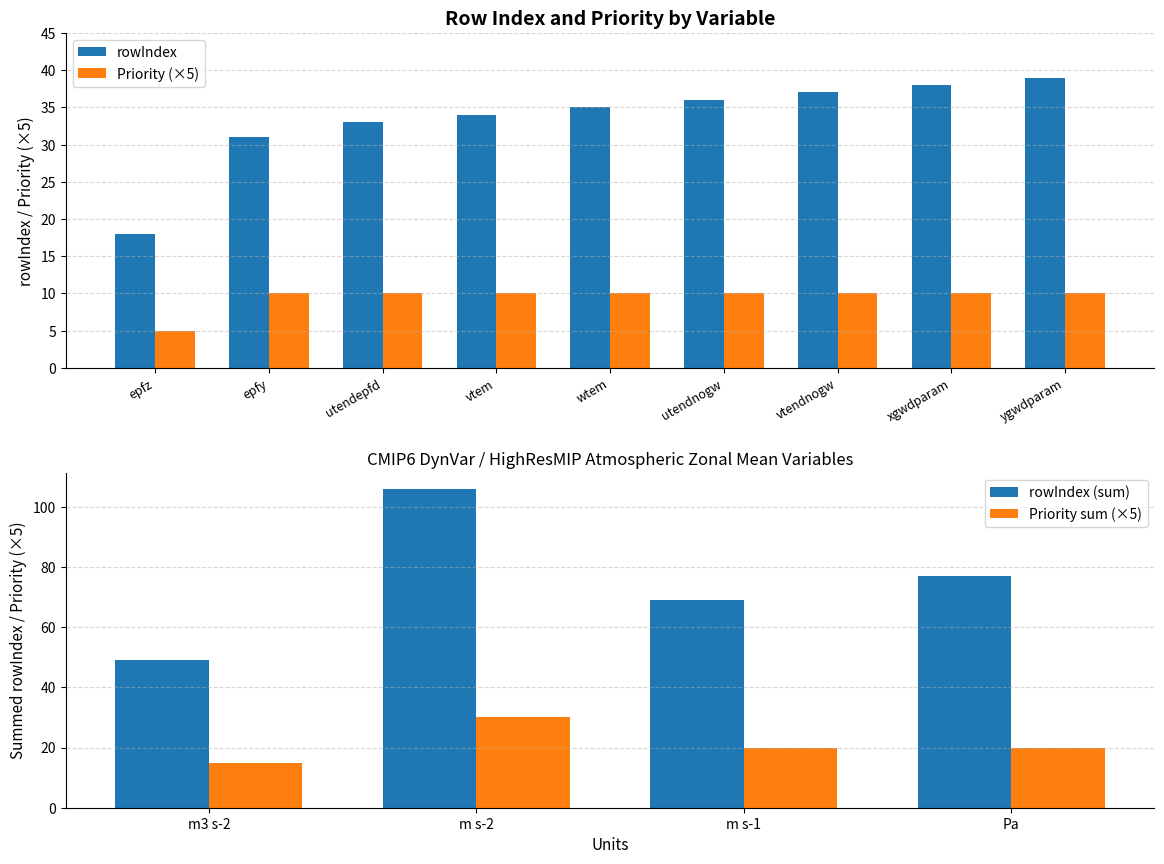

Which label corresponds to the smallest value in the chart?

epfz